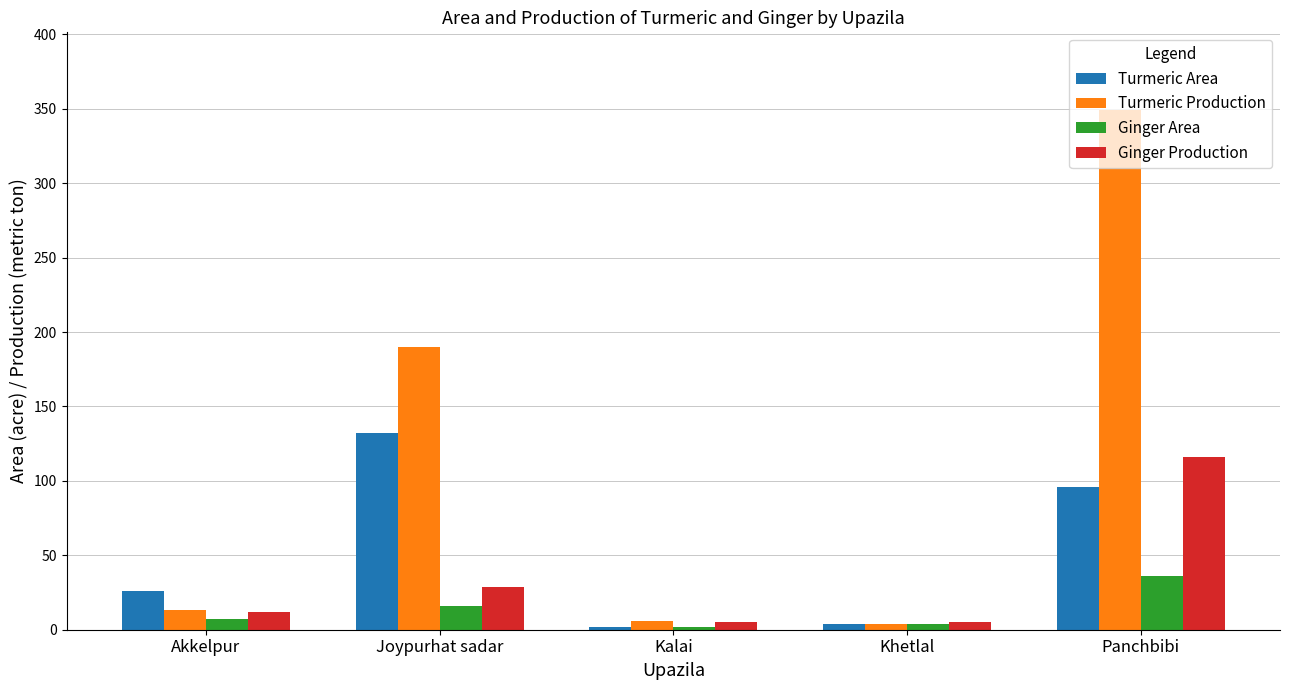

What is the difference between the highest and lowest values at Panchbibi?

313